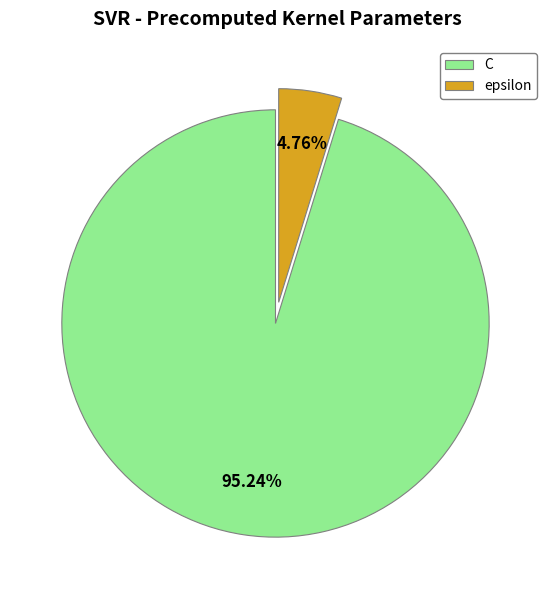

To the nearest percent, what portion does C represent?

95%